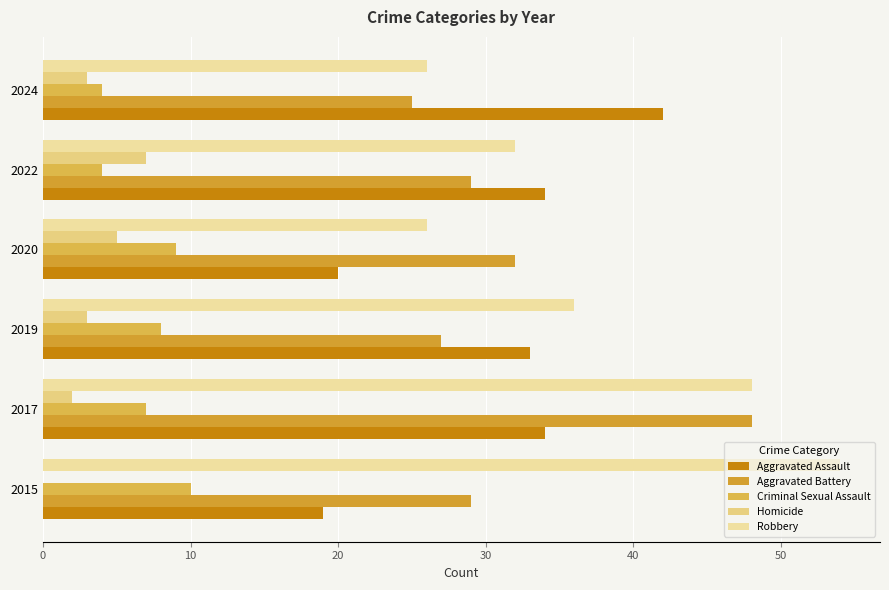

What are all the series names shown in the legend?

Aggravated Assault, Aggravated Battery, Criminal Sexual Assault, Homicide, Robbery